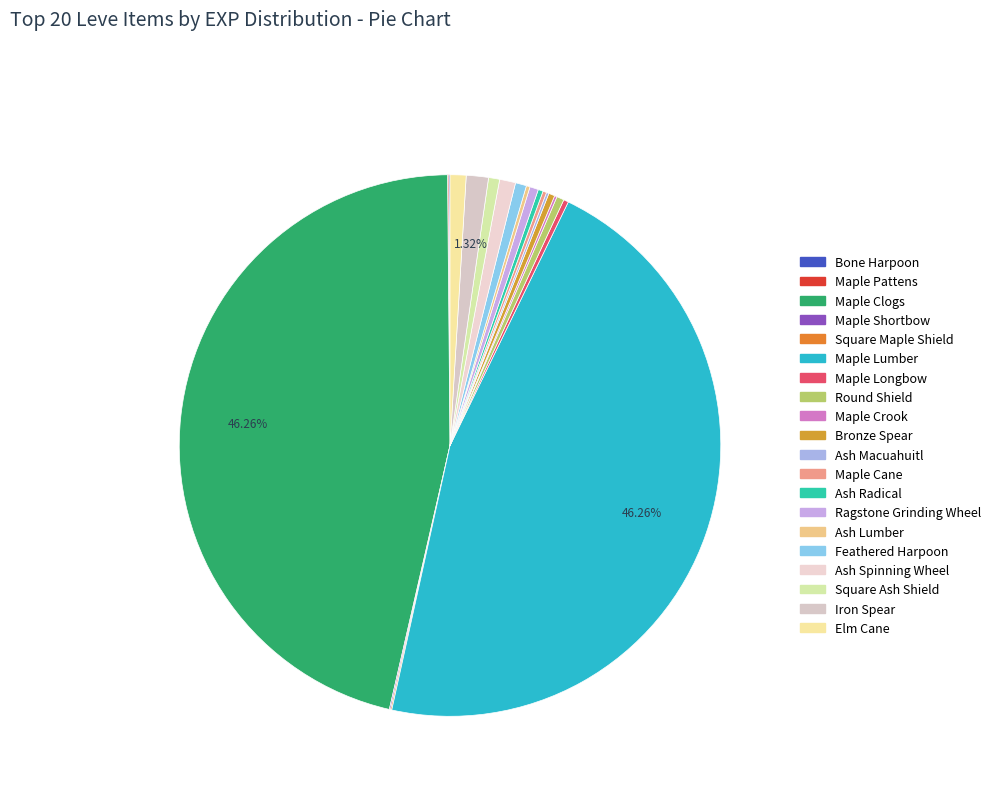

True or false: Feathered Harpoon accounts for 1% of the total.

True